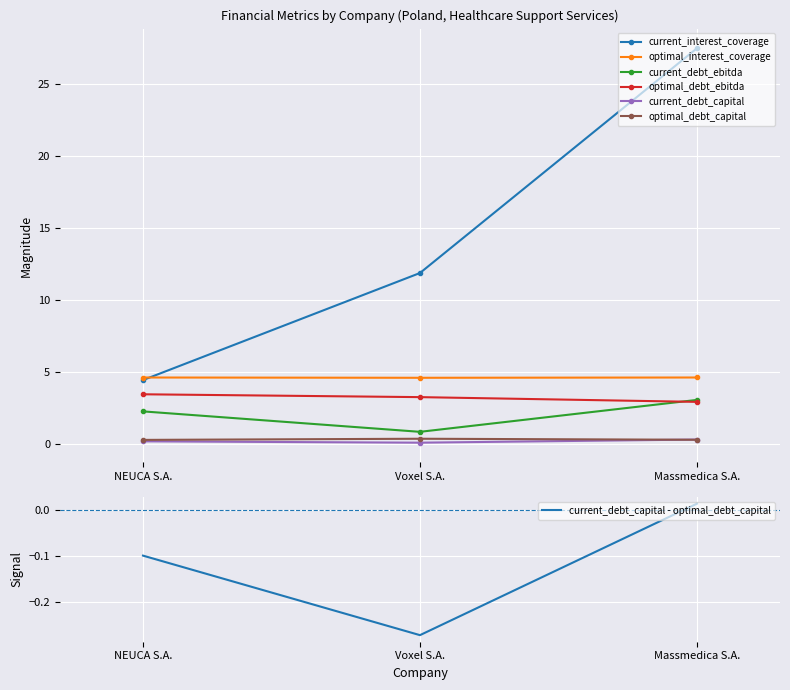

Which series has the largest total across all categories?

current_interest_coverage